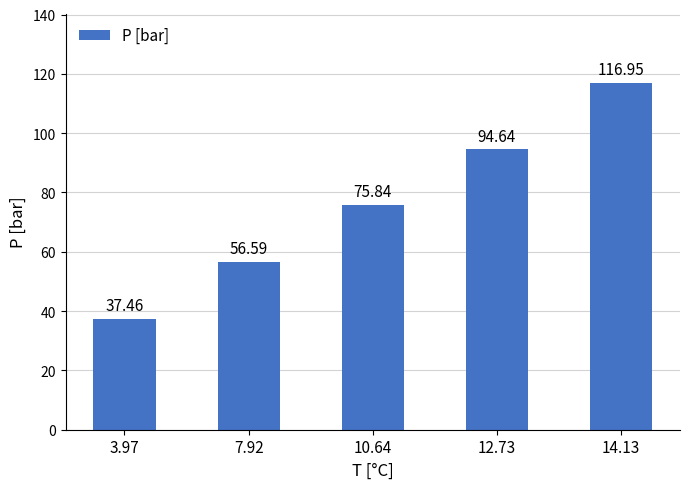

Reading left to right, what are all the values shown in this chart?

3.97=37.5	7.92=56.6	10.64=75.8	12.73=94.6	14.13=117.0